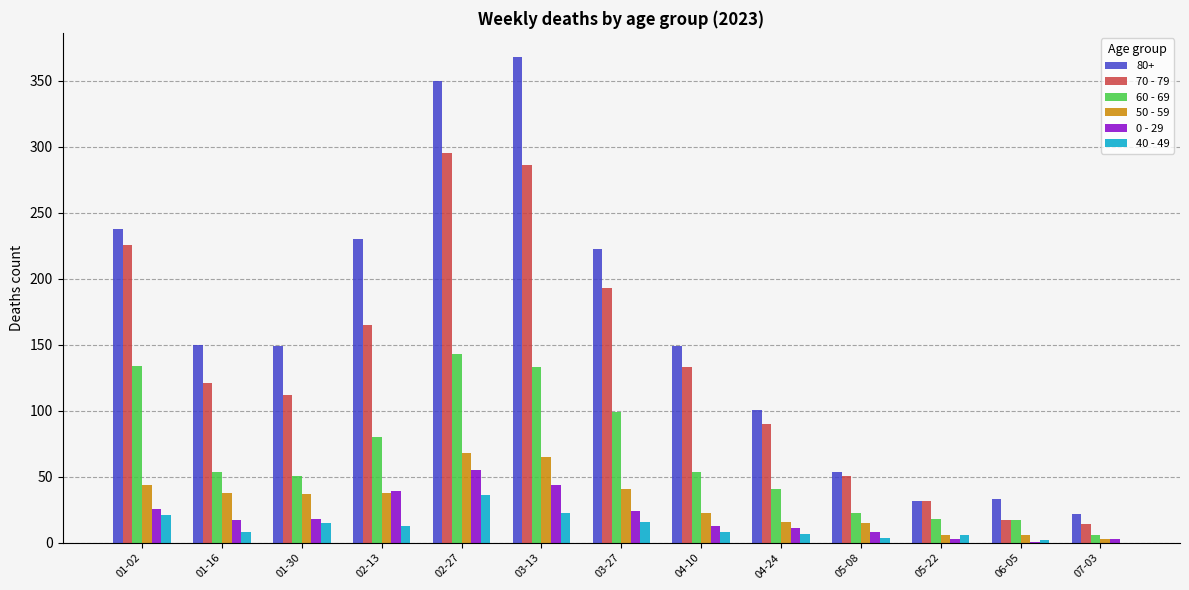

Count the number of data series in this chart.

6